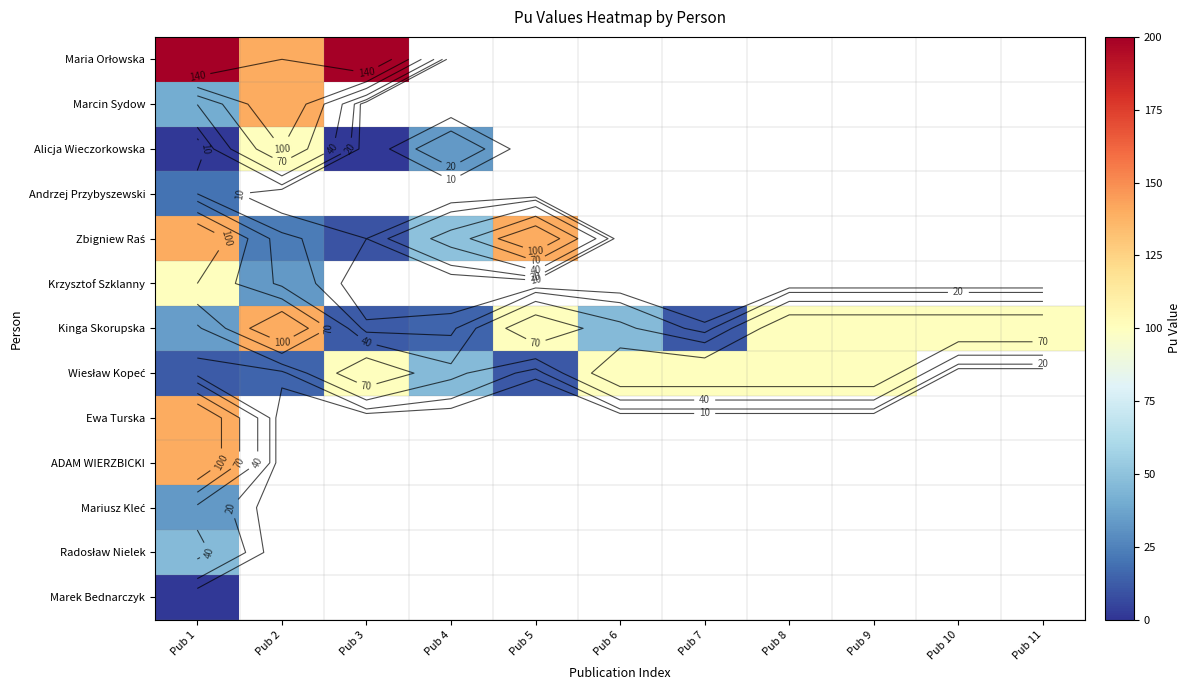

At Pub 1, list the series in order from smallest to largest.

Alicja Wieczorkowska, Marek Bednarczyk, Wiesław Kopeć, Andrzej Przybyszewski, Mariusz Kleć, Kinga Skorupska, Marcin Sydow, Radosław Nielek, Krzysztof Szklanny, Zbigniew Raś, Ewa Turska, ADAM WIERZBICKI, Maria Orłowska